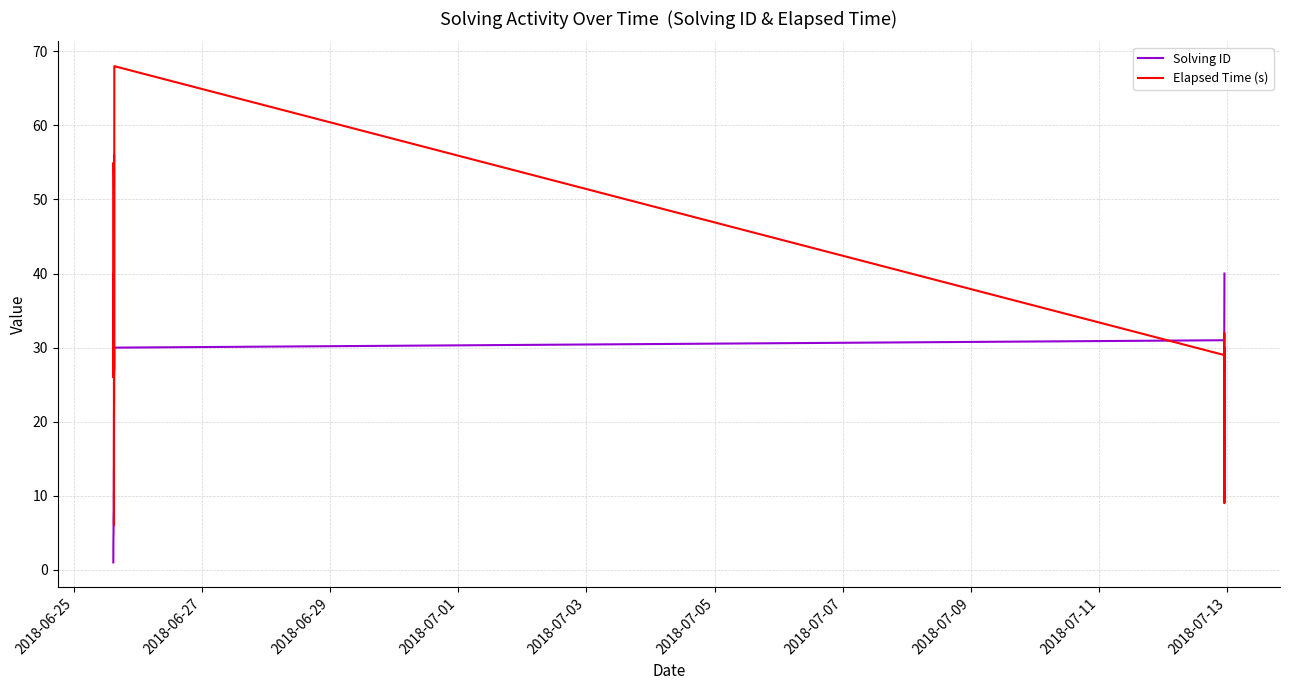

List the series in order of their peak value, lowest first.

Solving ID, Elapsed Time (s)